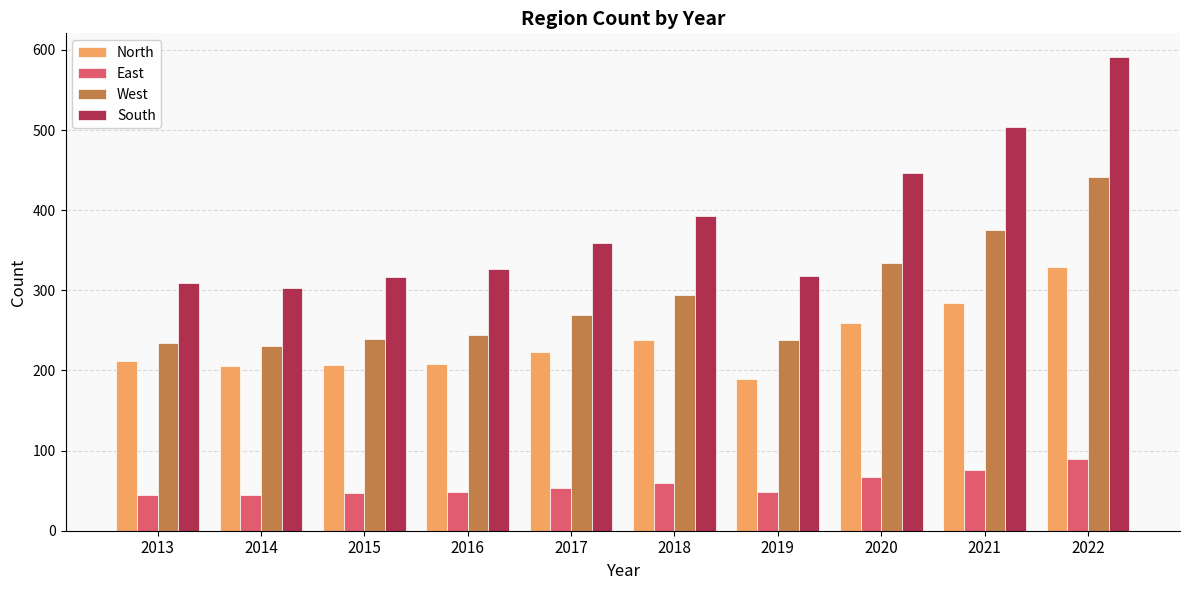

Rank the series by their maximum value, from highest to lowest.

South, West, North, East